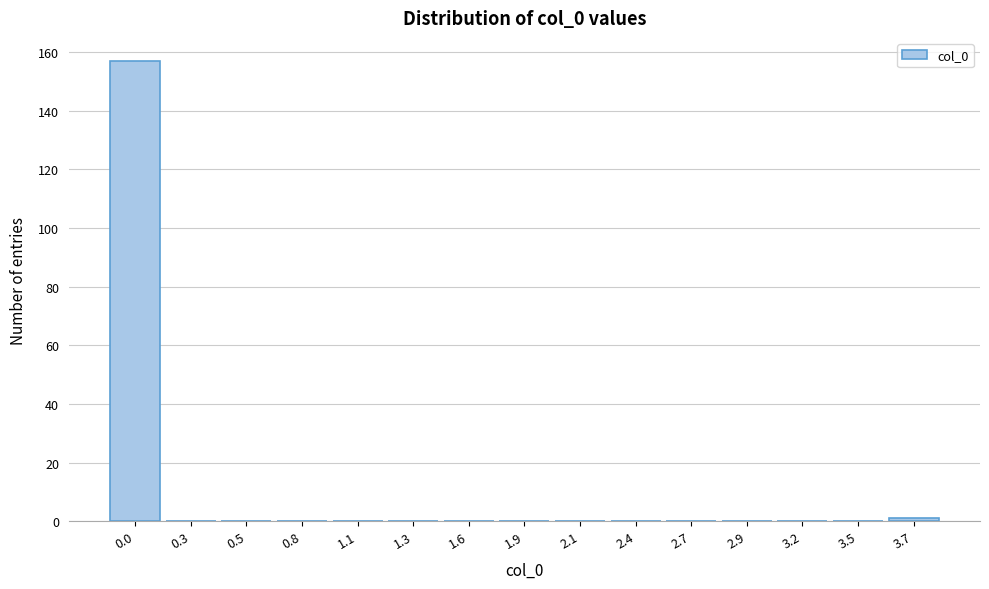

Reading left to right, extract all data points from this chart.

0.0=157	0.3=0	0.5=0	0.8=0	1.1=0	1.3=0	1.6=0	1.9=0	2.1=0	2.4=0	2.7=0	2.9=0	3.2=0	3.5=0	3.7=1